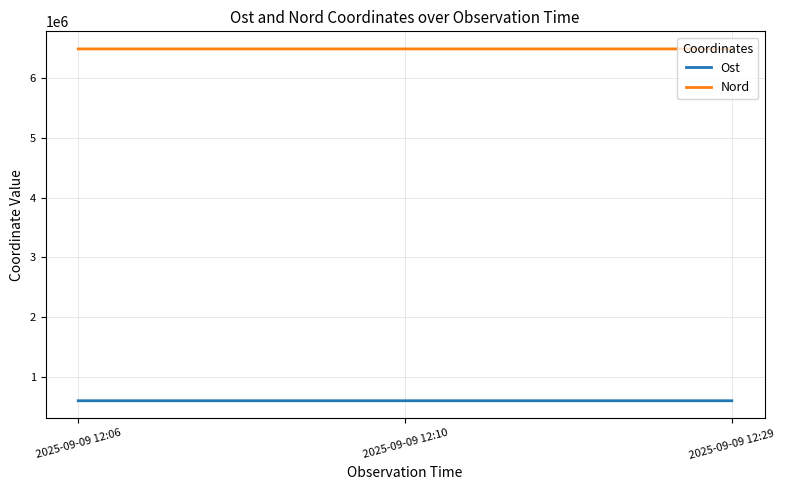

What is the lowest value of the Nord series?

6481313